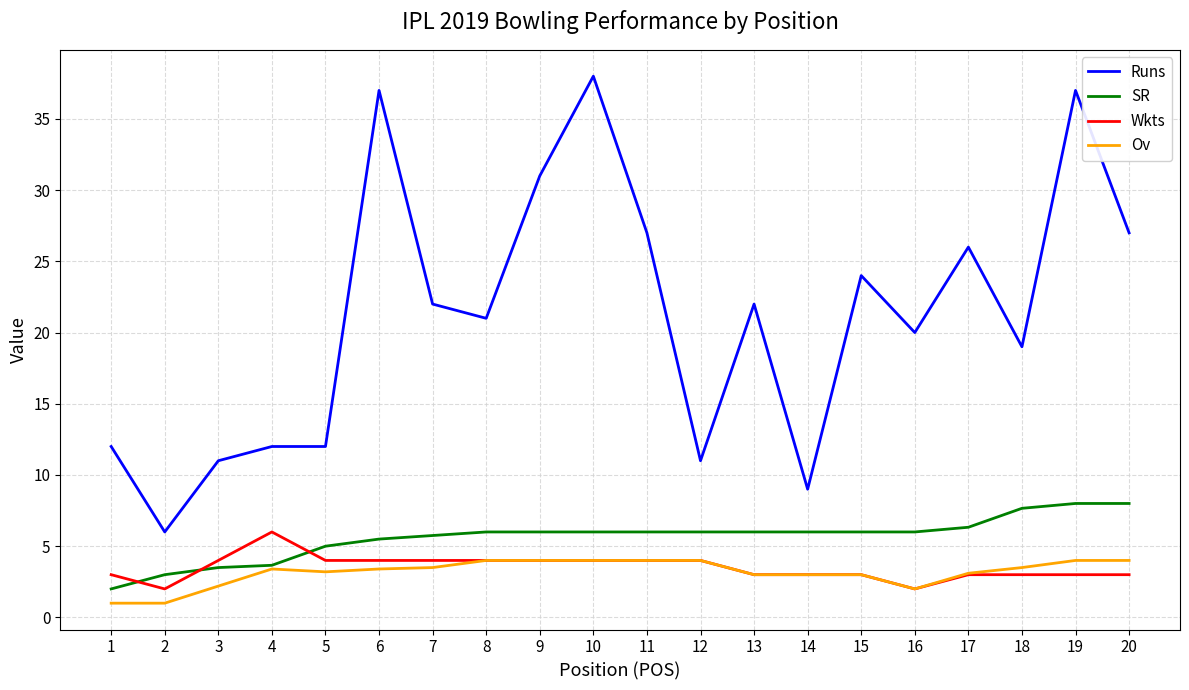

True or false: Runs and Wkts intersect in this chart.

False